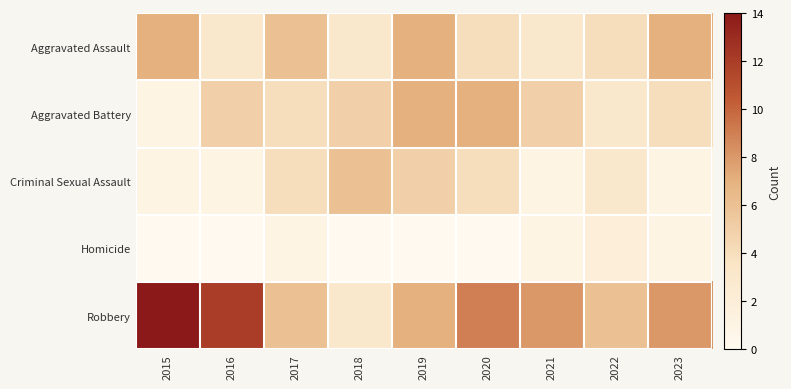

What is the maximum value shown in the chart?

14